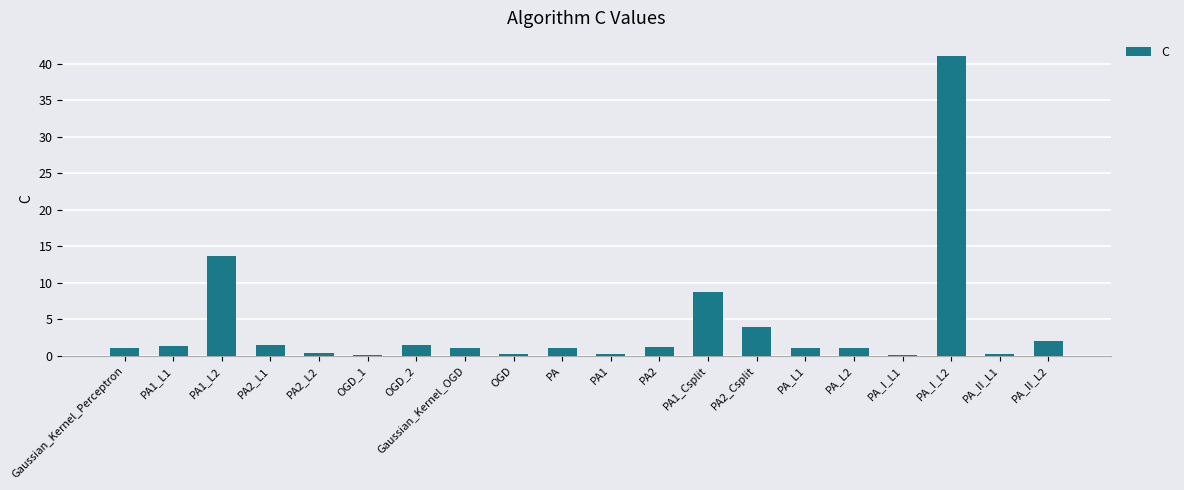

Count the number of categories in the chart.

20